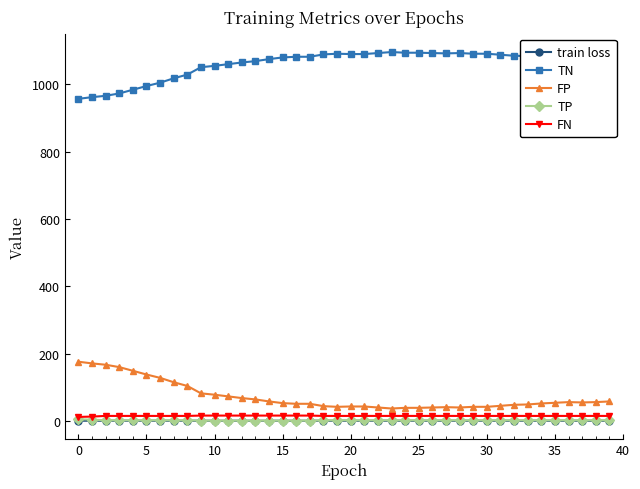

Which series has the largest total across all categories?

TN